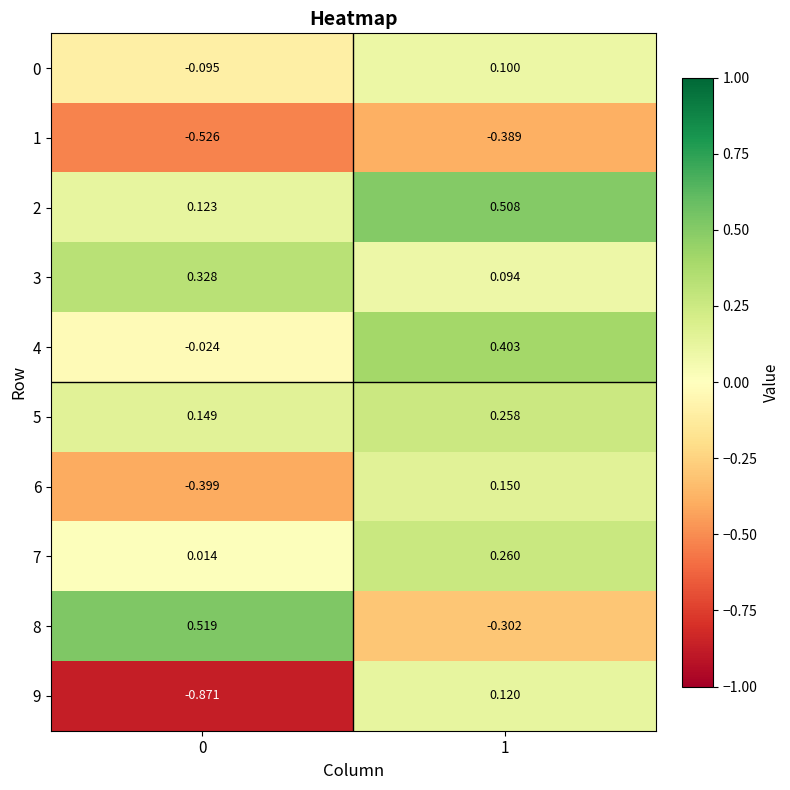

What is the total value across all series at 1?

1.2